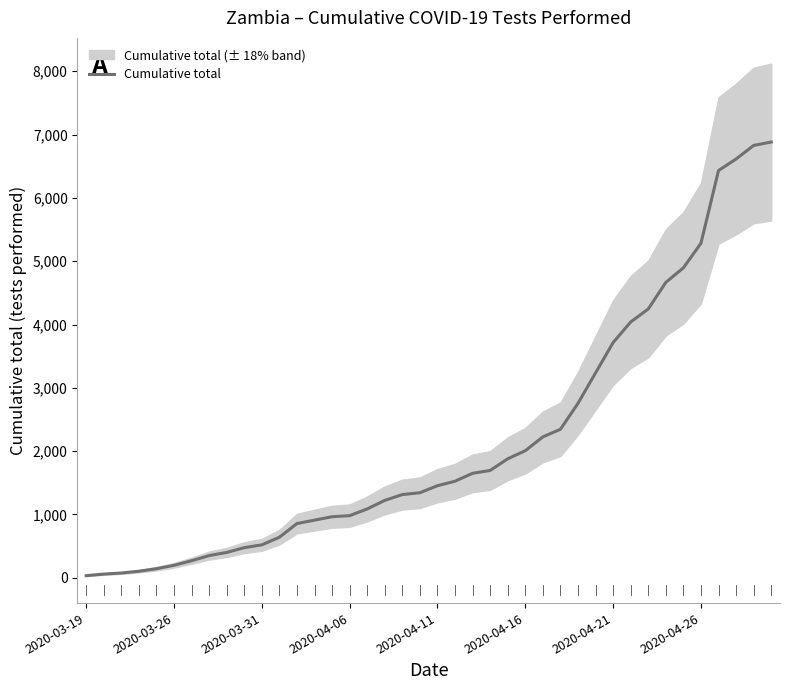

What is the ratio of the value at 24 to the value at 16?

1.7